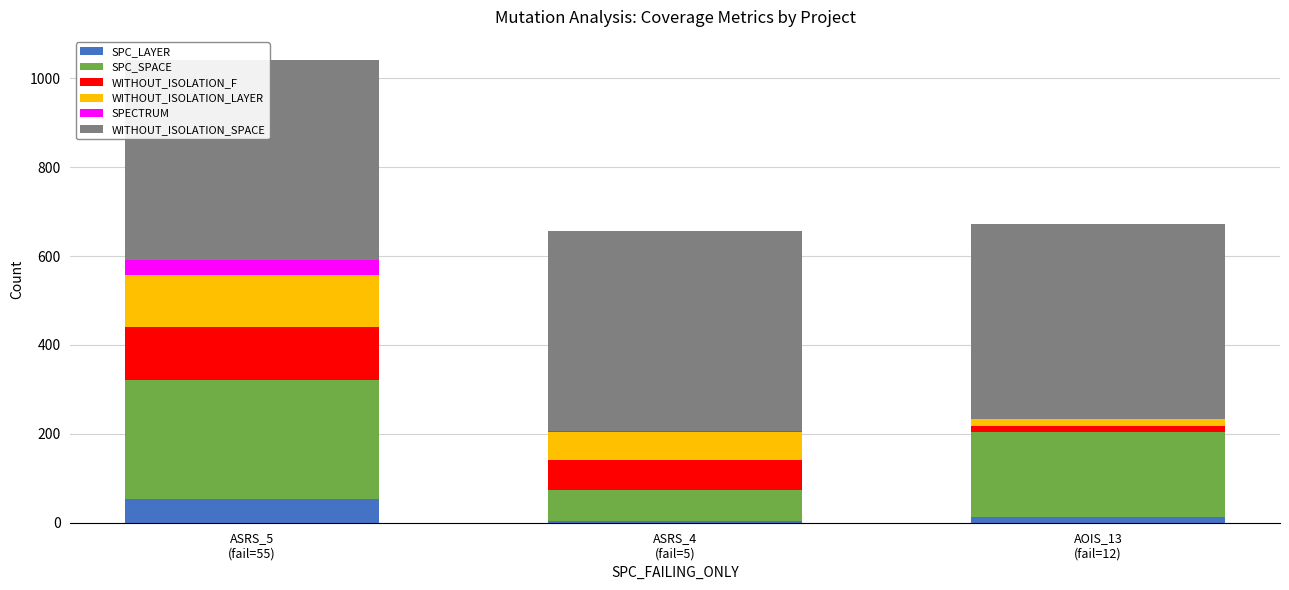

The value of WITHOUT_ISOLATION_LAYER at ASRS_5
(fail=55) is 118. True or false?

True